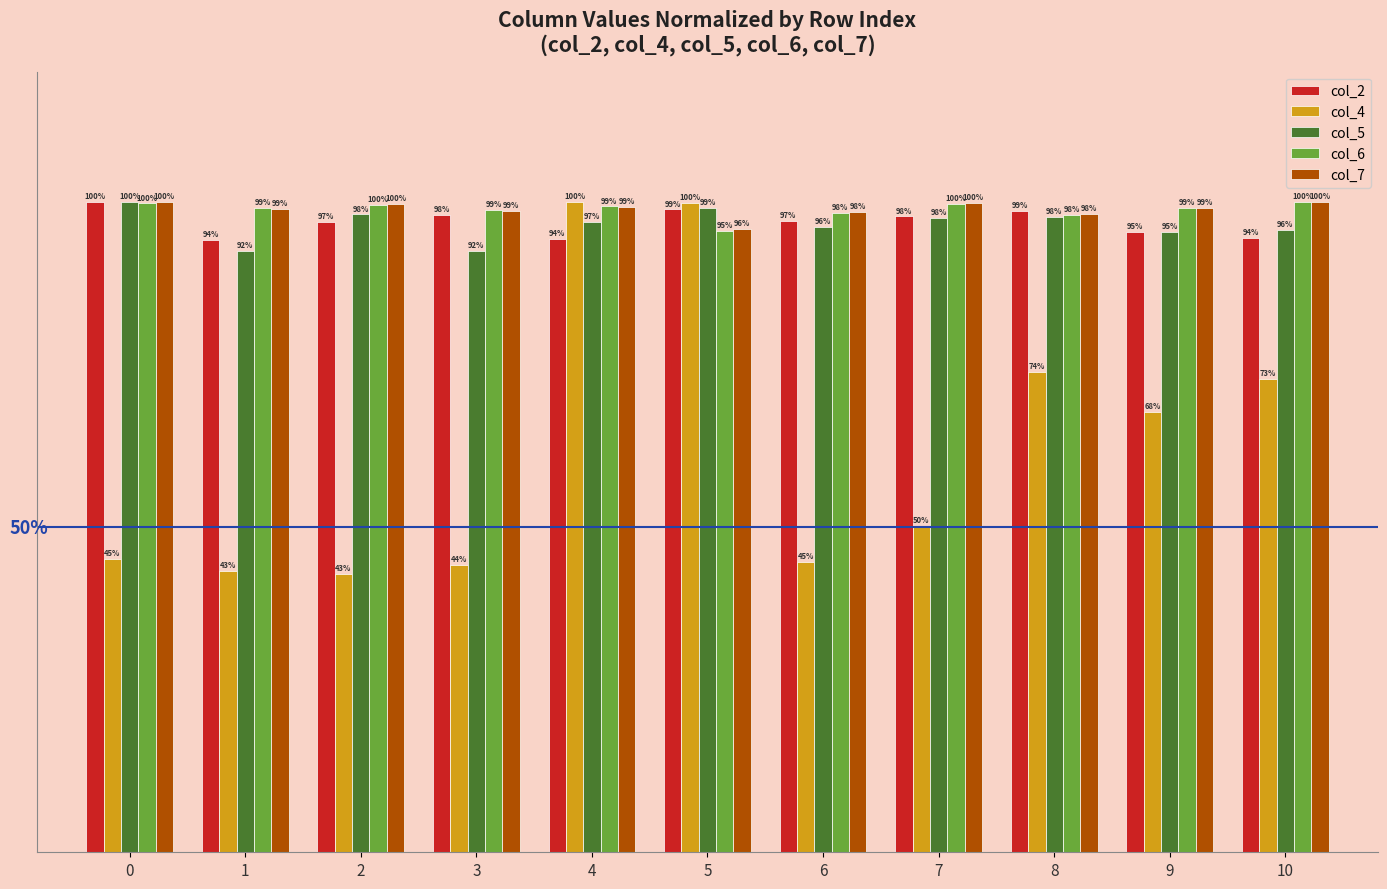

Is the value of col_4 at 6 greater than the value of col_5 at 1?

No